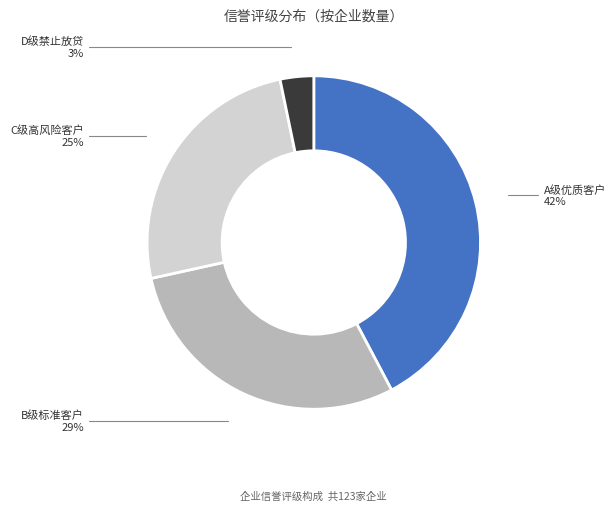

What percentage is the C级高风险客户 slice, to the nearest percent?

25%